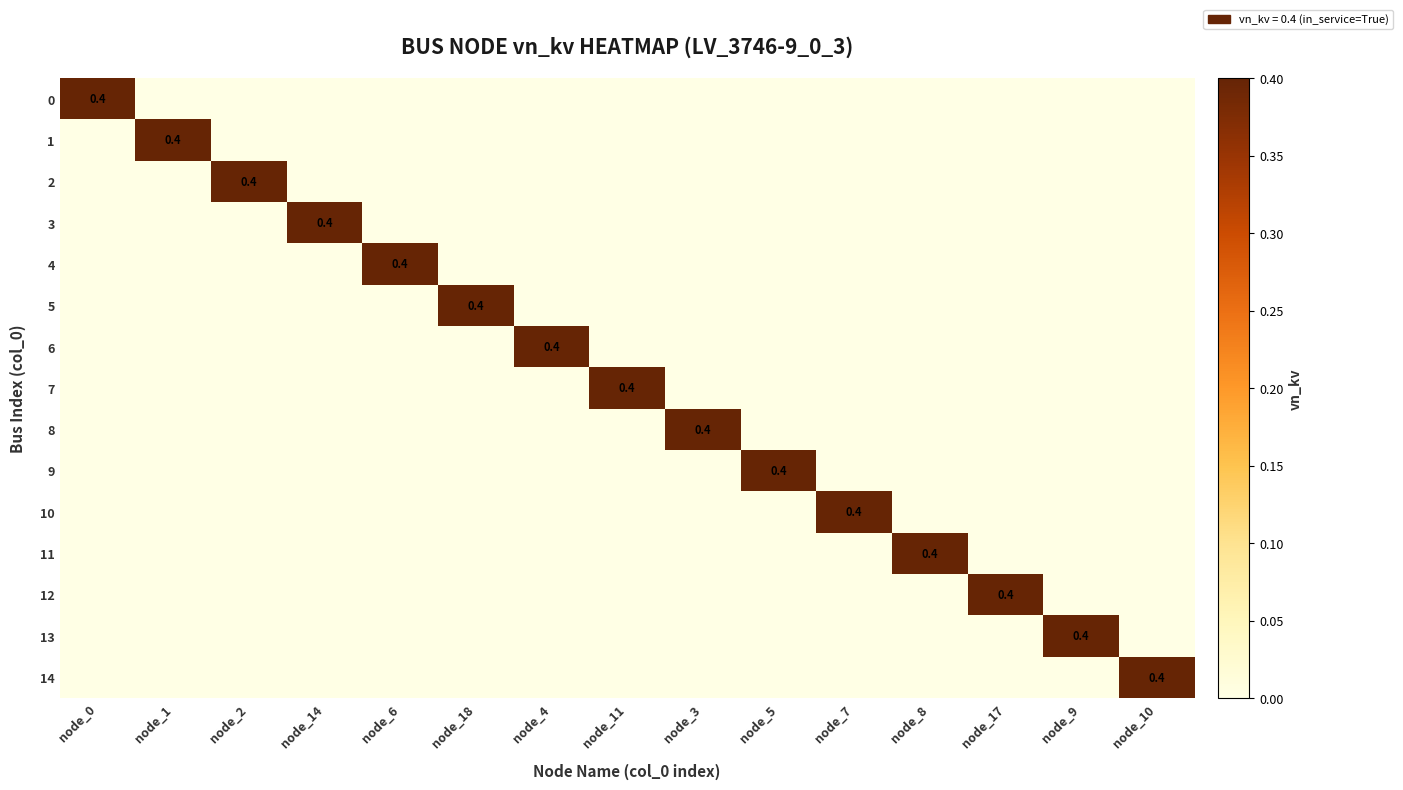

Where is 10 nearest to the value 0?

node_0